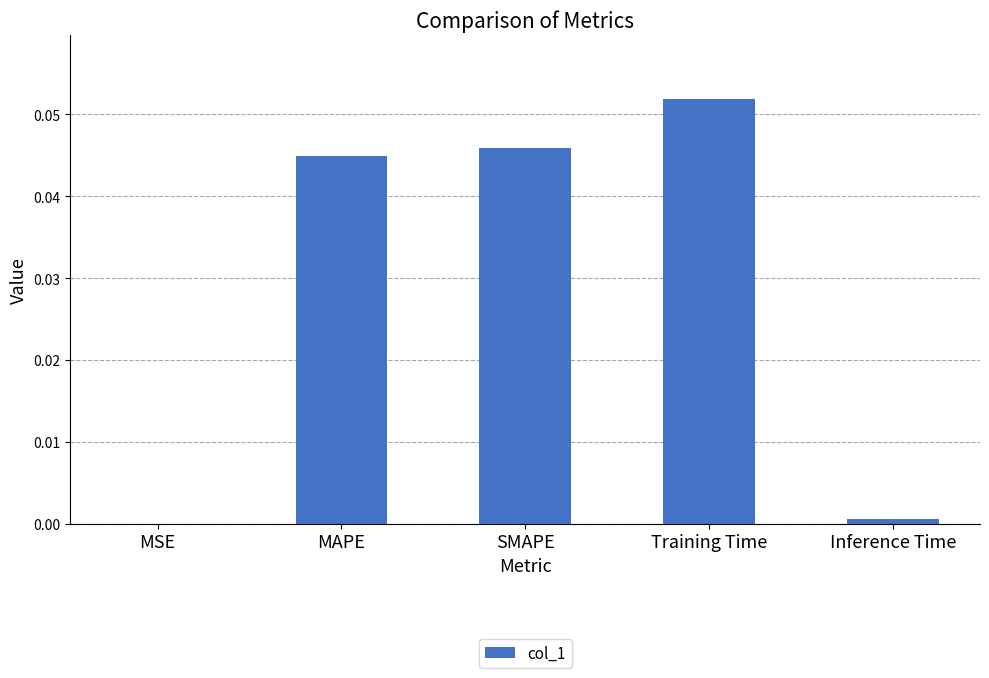

Between Inference Time and MAPE, which is larger?

MAPE